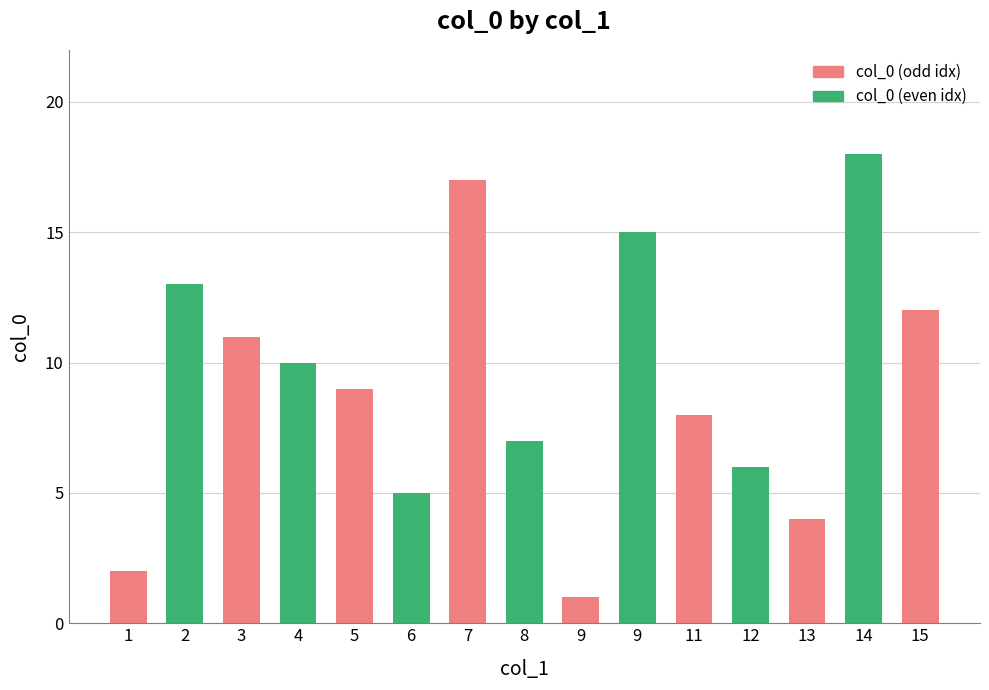

Which label corresponds to the smallest value in the chart?

9